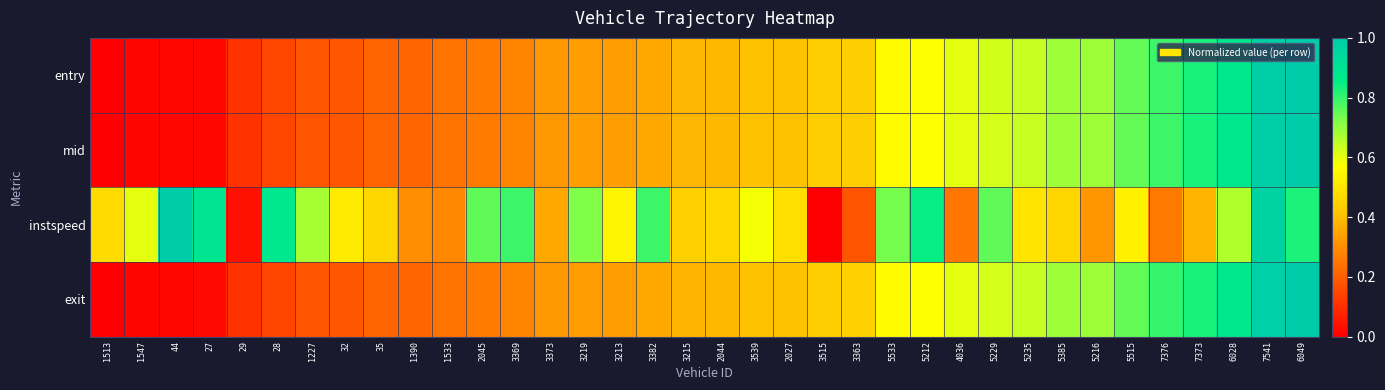

Which series has the largest total across all categories?

instspeed